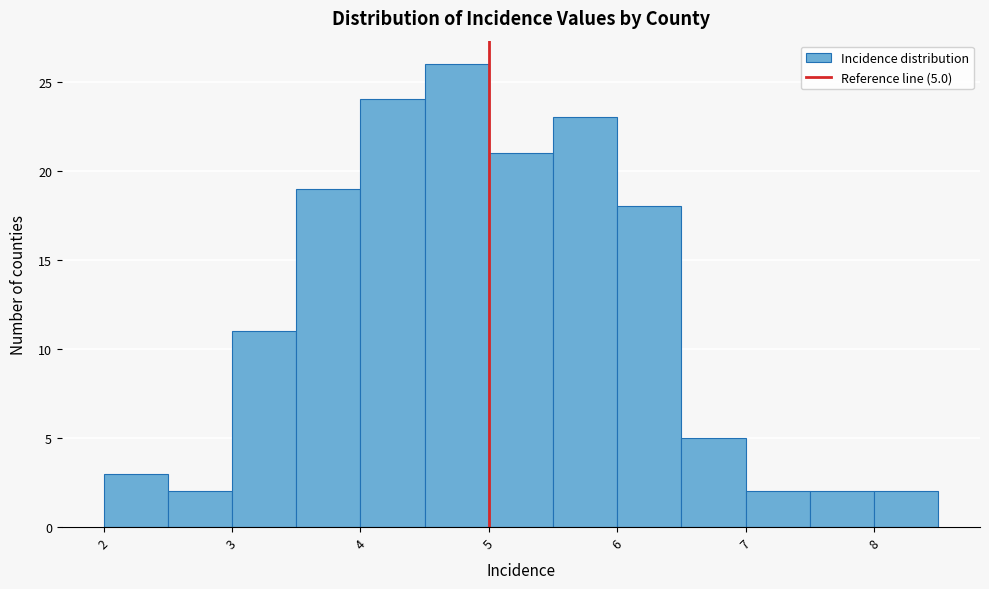

Over which range of the x-axis is the bar tallest?

4.5 to 5.0